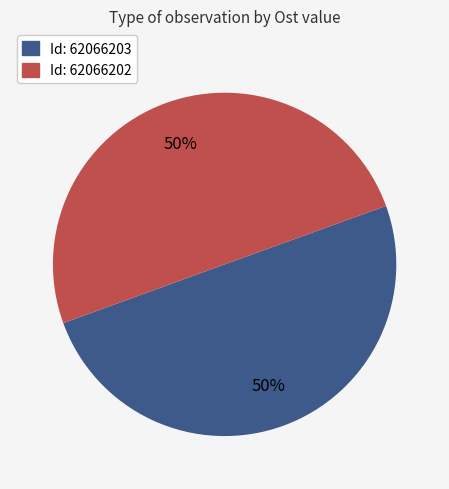

To the nearest percent, what is the average slice percentage?

50%